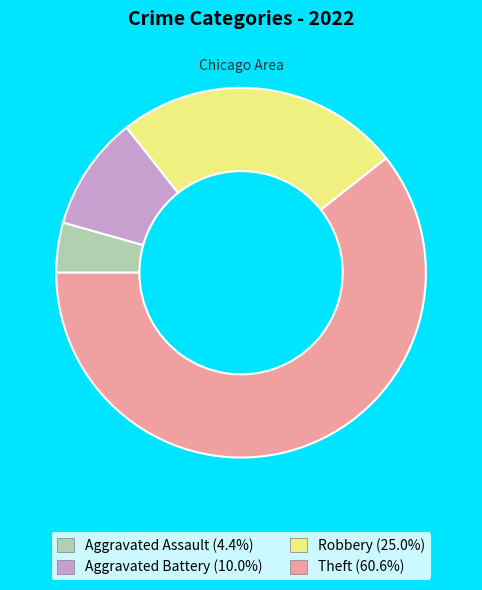

Between Aggravated Battery and Robbery, which is larger?

Robbery